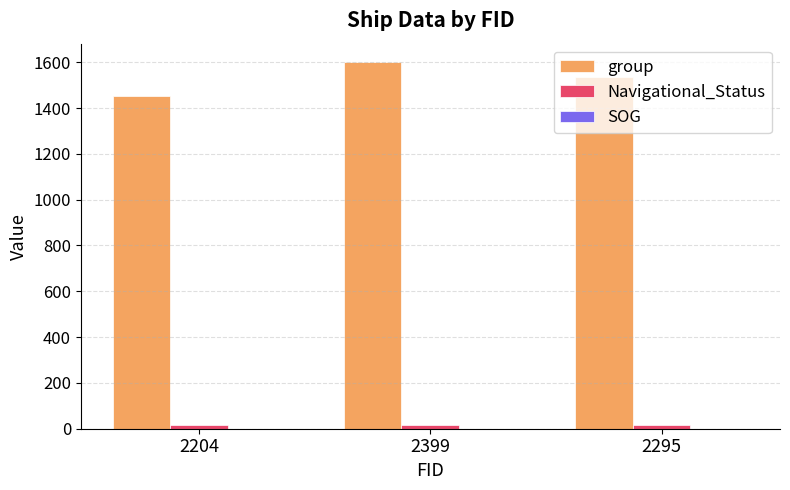

True or false: group has a value of 2713.8 at 2295.

False